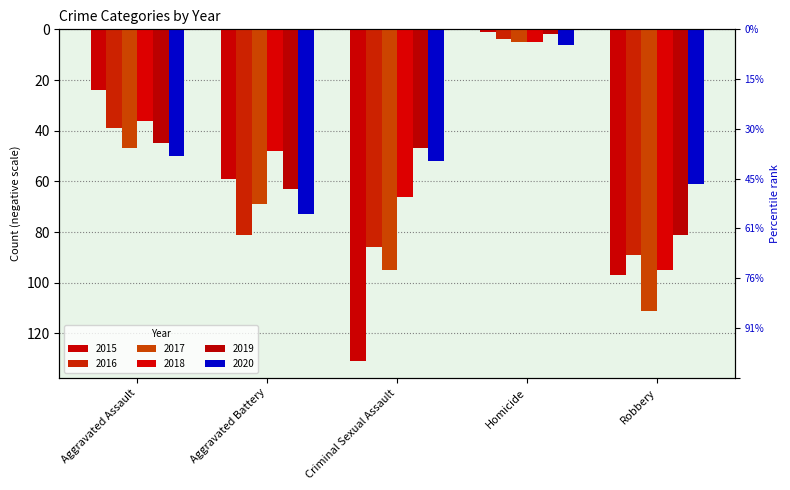

The 2016 series shows -39 at Aggravated Assault. True or false?

True